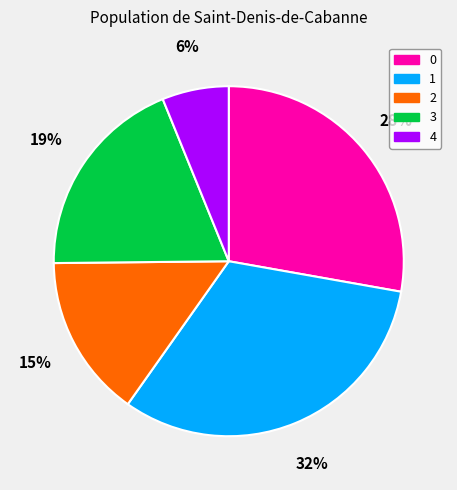

Is it true that 3 is 32% of the pie?

False